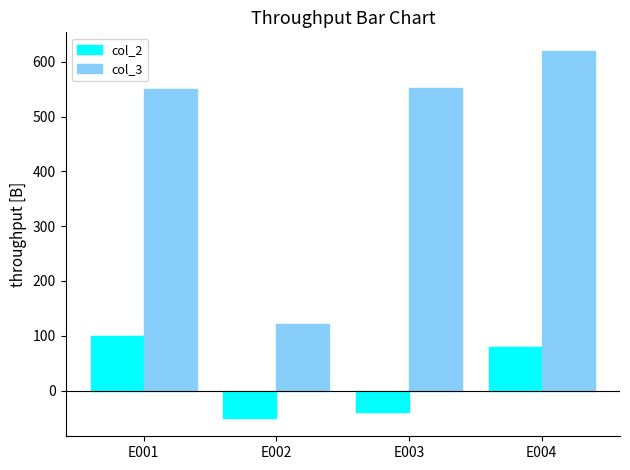

The value of col_3 at E001 is 845.6. True or false?

False